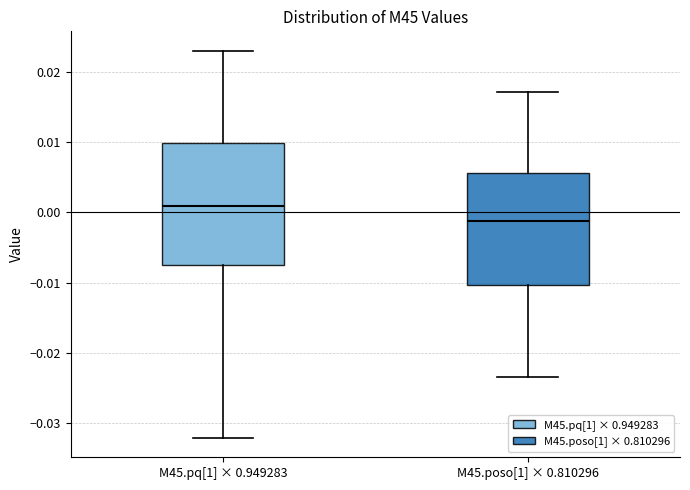

Reading left to right, read every box against the y-axis: the position of its median line, the range the box covers, and the ends of its whiskers. The values are not printed on the chart, so give them approximately, as read against the axis.

M45.pq[1] × 0.949283: median 0.001, box -0.008 to 0.010, whiskers -0.032 to 0.023
M45.poso[1] × 0.810296: median -0.001, box -0.010 to 0.006, whiskers -0.023 to 0.017